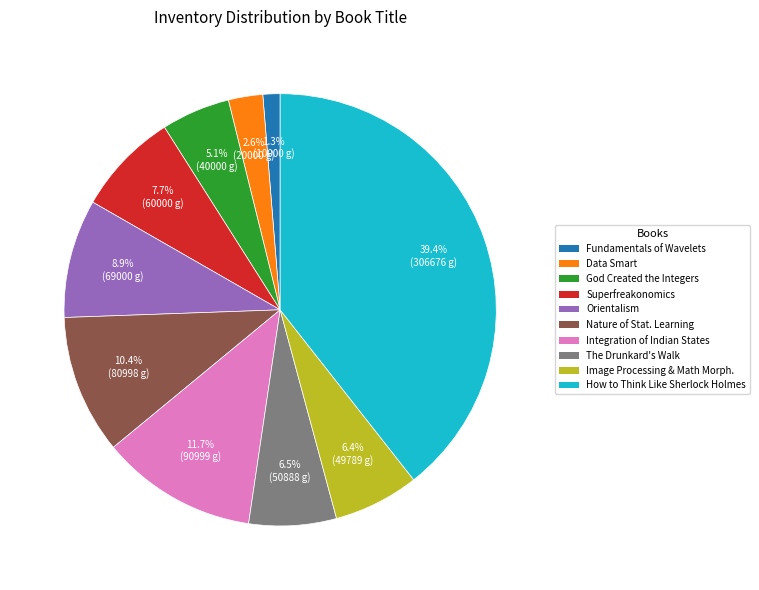

Is there any slice that represents more than half of the pie?

No